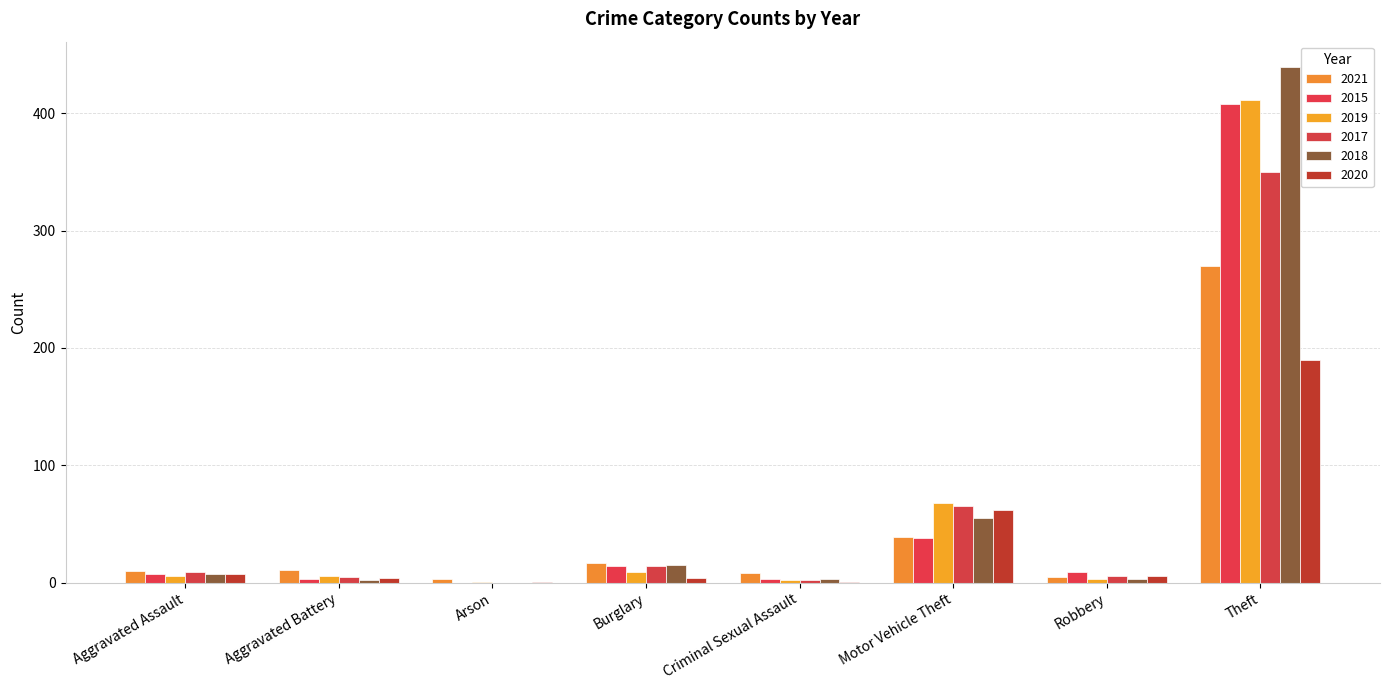

What is the difference between the 2018 values at Aggravated Assault and Burglary?

8